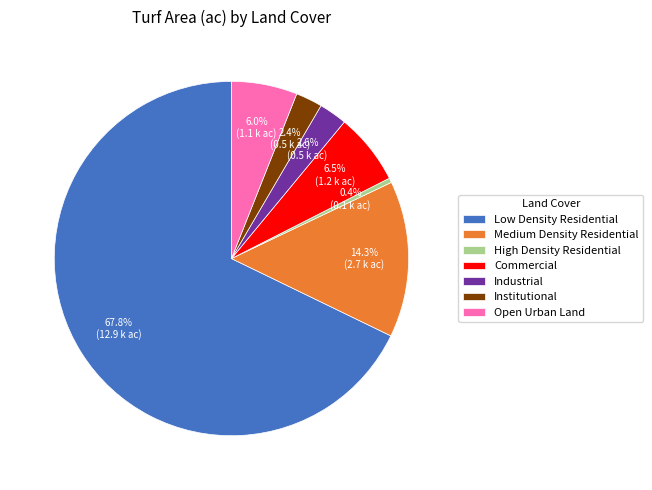

To the nearest percent, what is the average slice percentage?

14%